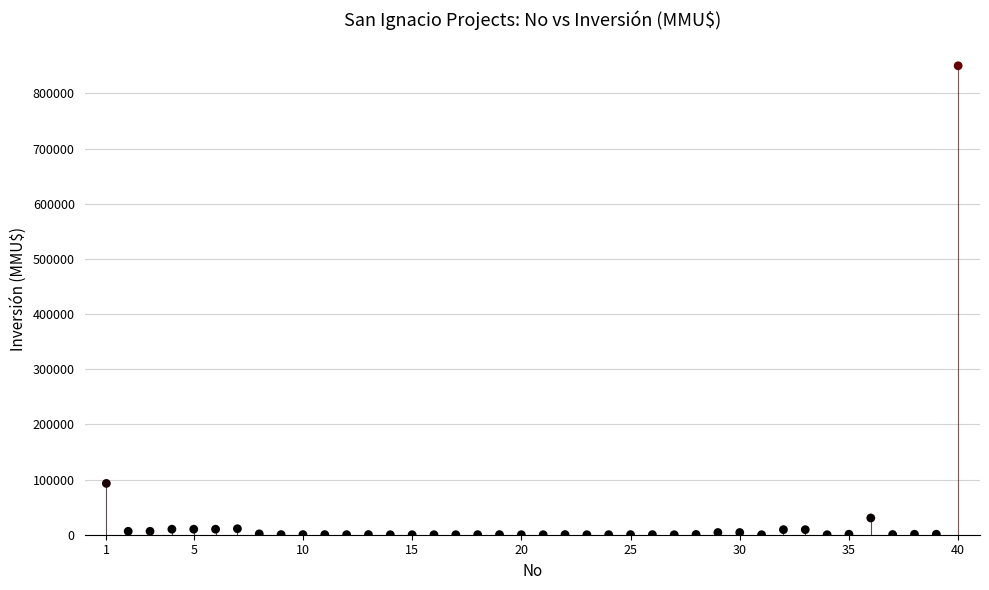

What is the range of X values (max minus min)?

39